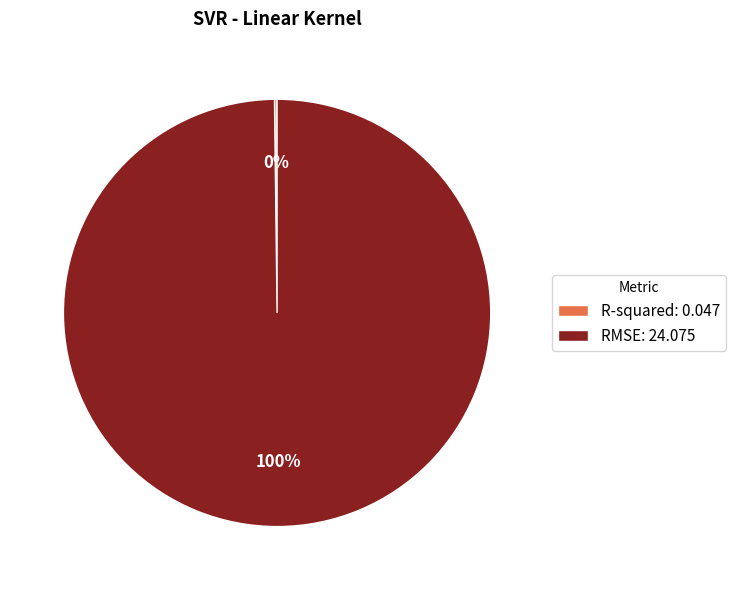

To the nearest percent, what is the difference between the largest and smallest slice percentages?

100%